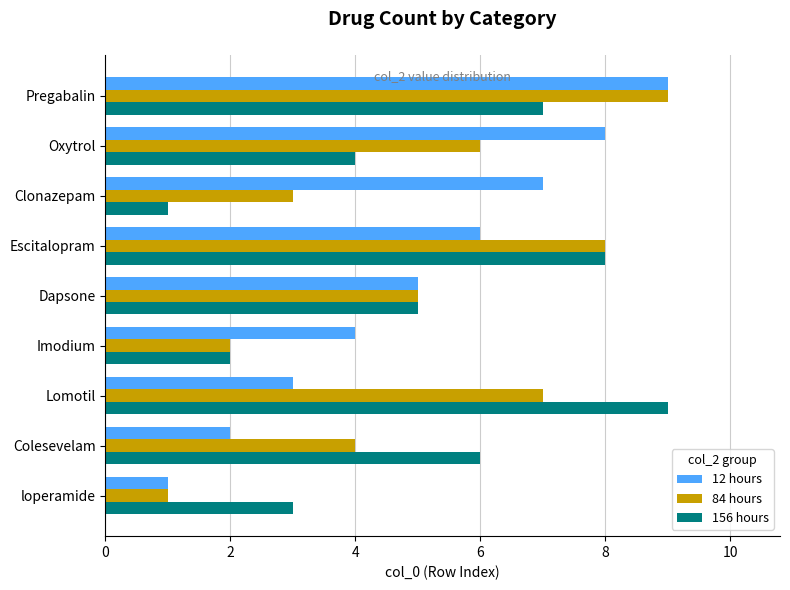

Between Dapsone and Oxytrol, which series saw the biggest shift?

12 hours